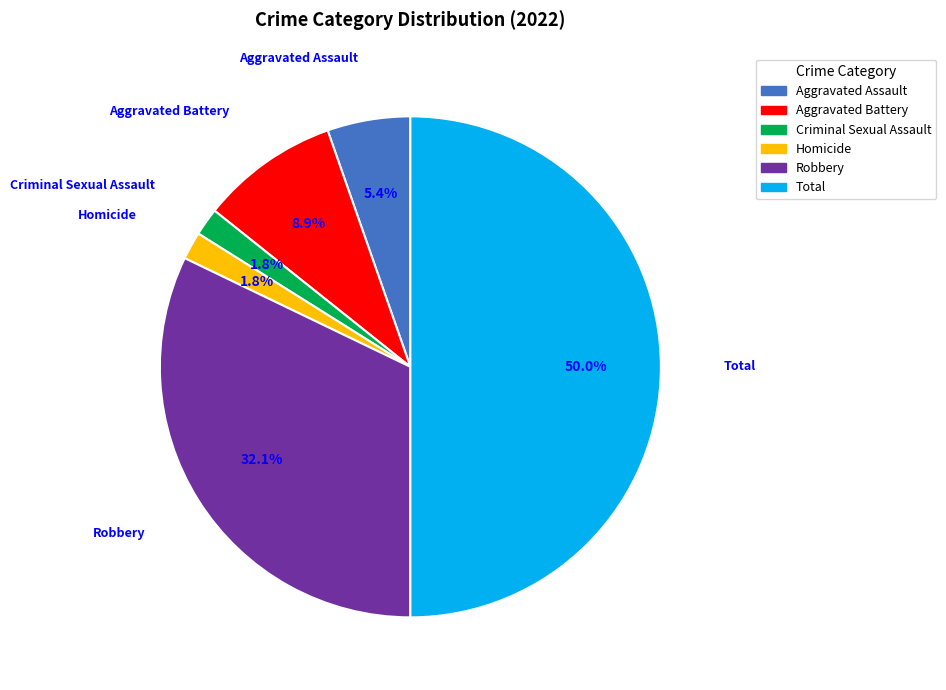

True or false: Aggravated Battery accounts for 1% of the total.

False